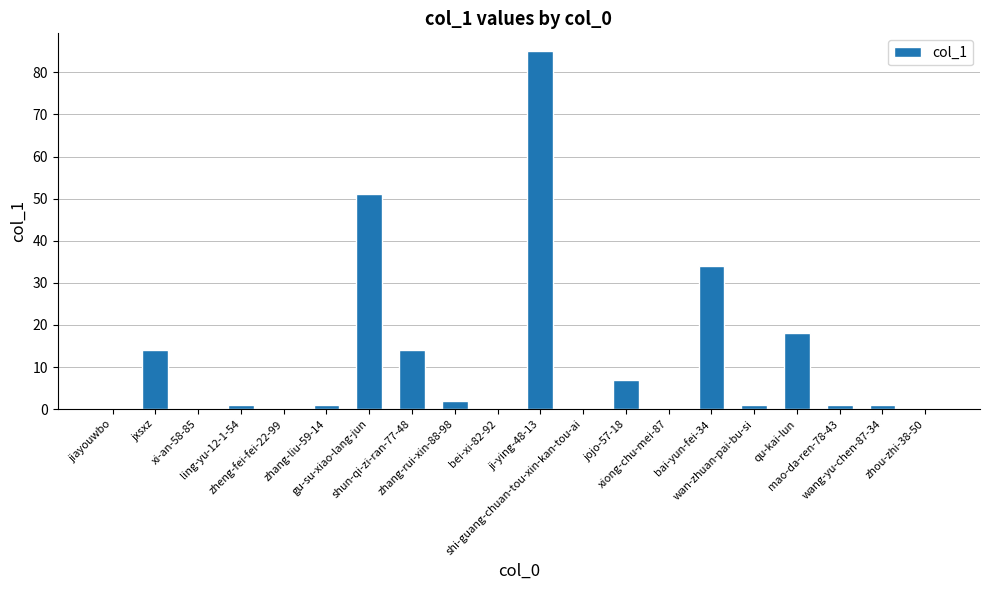

What is the sum of all values?

230